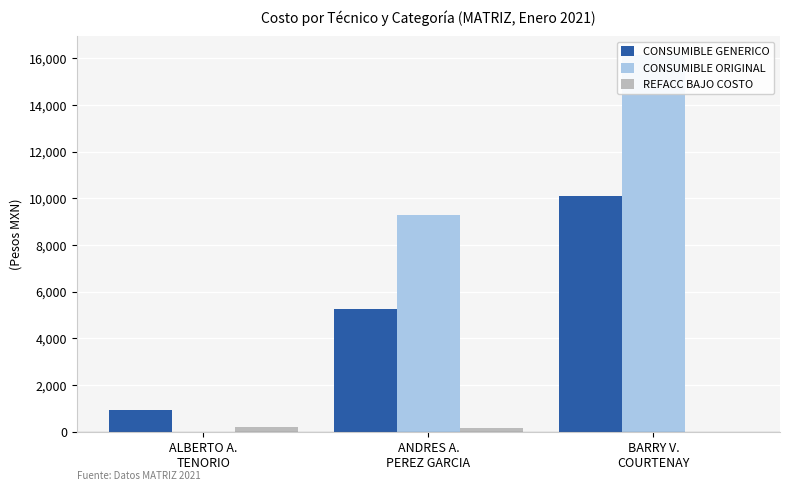

How many values in REFACC BAJO COSTO are above zero?

2